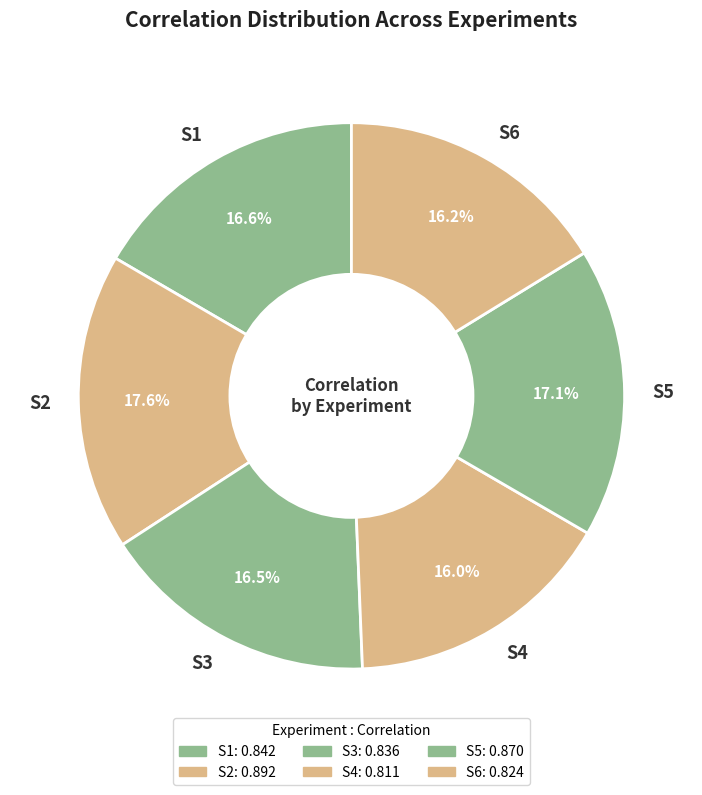

To the nearest percent, what is the difference between the S4 and S1 slice percentages?

1%